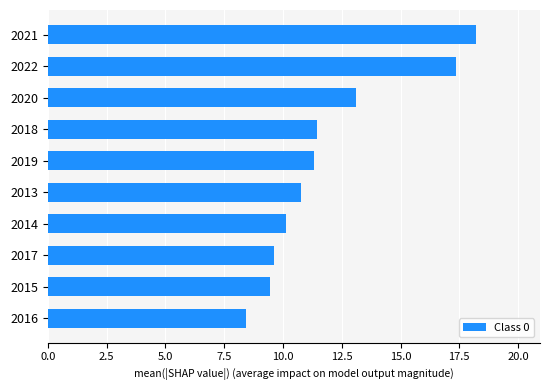

What is the ratio of the value at 2014 to the value at 2013?

0.9